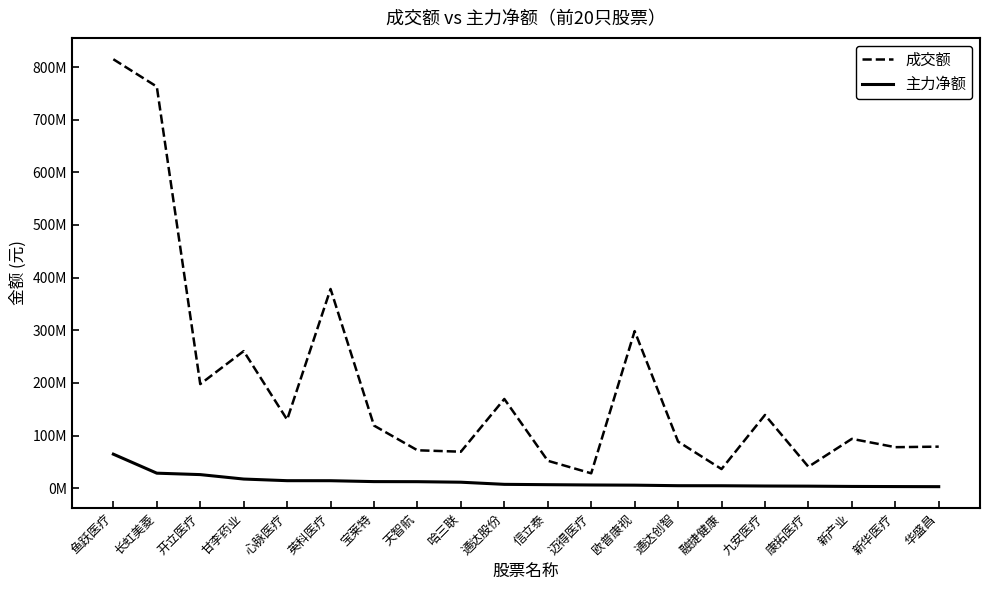

The value of 成交额 at 哈三联 is 102000026. True or false?

False